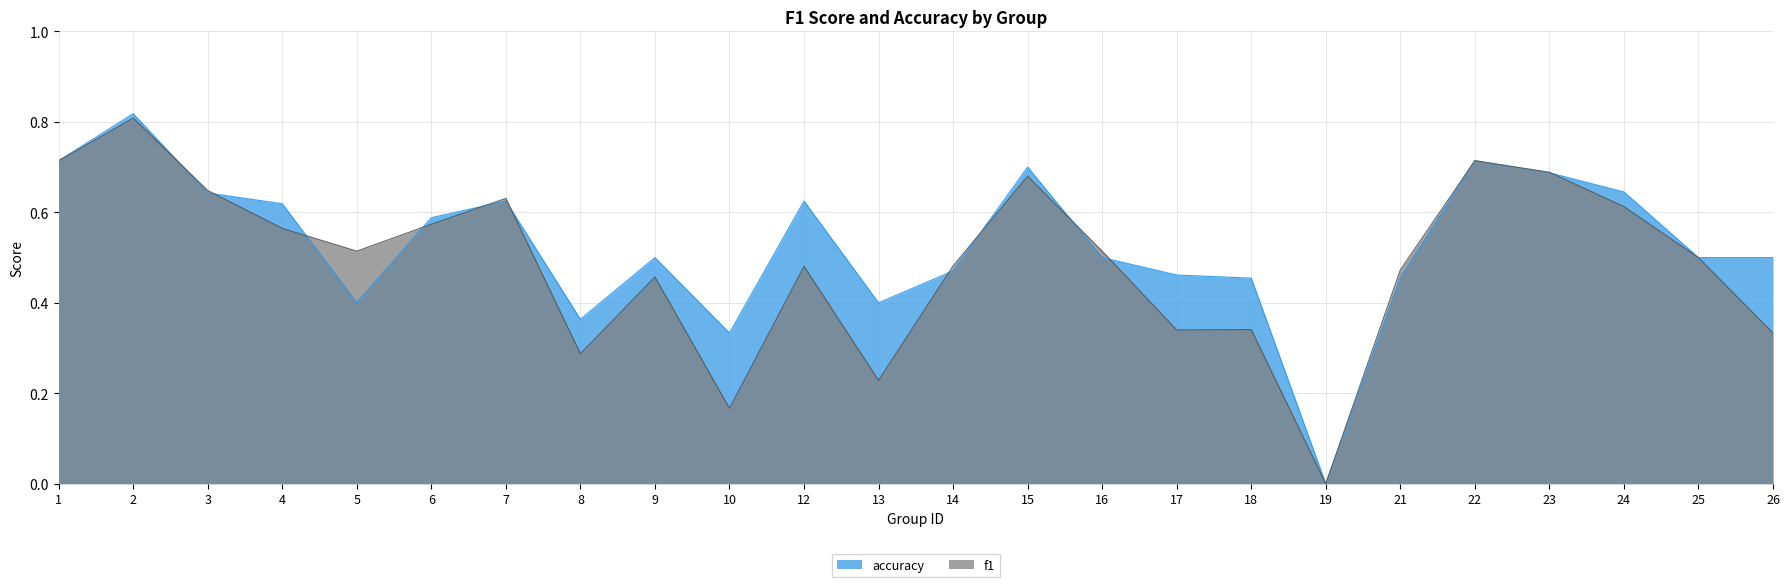

Rank the series by their average value, from lowest to highest.

f1, accuracy